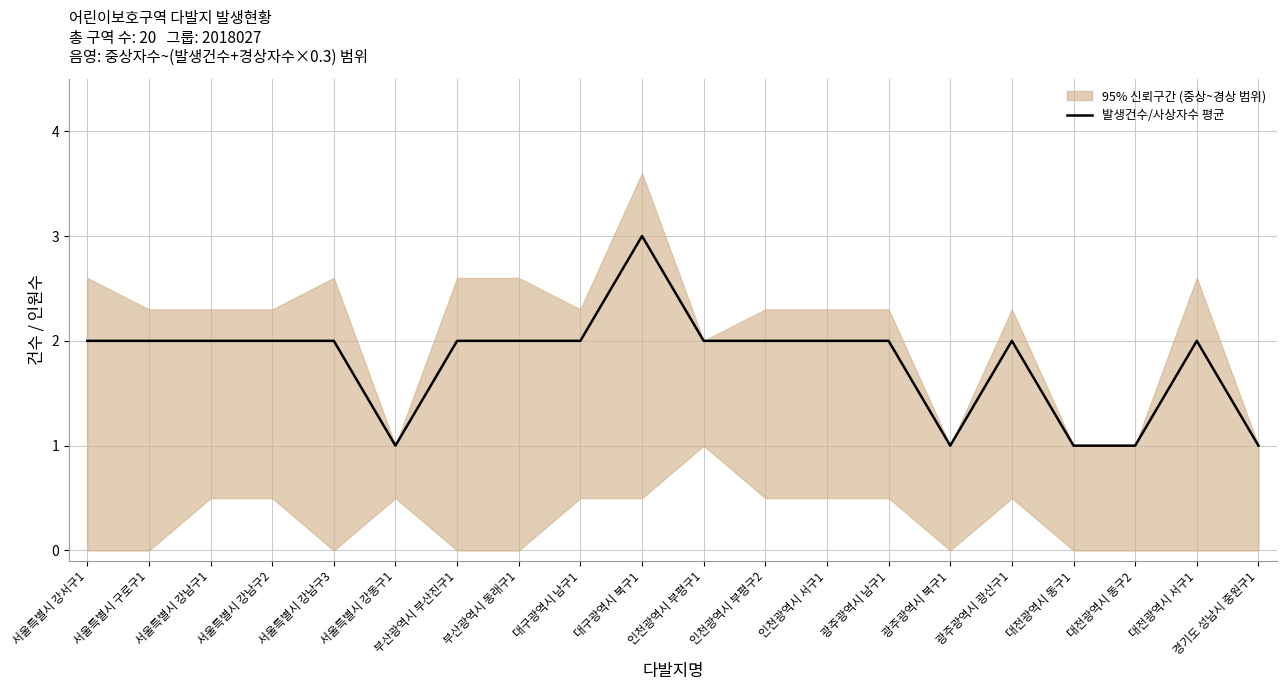

What is the maximum value shown in the chart?

3